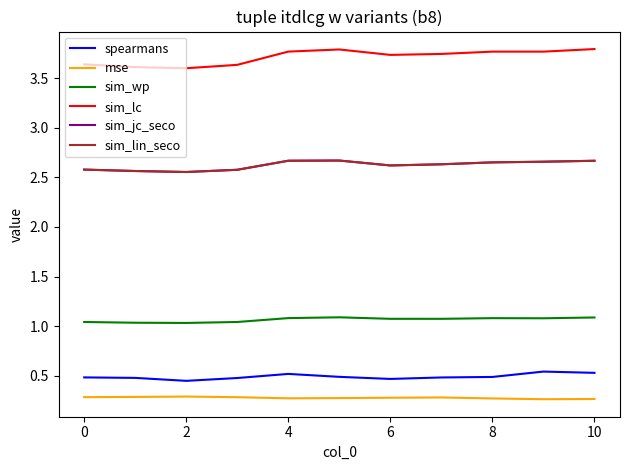

Is this an area chart (filled region under the line)?

No